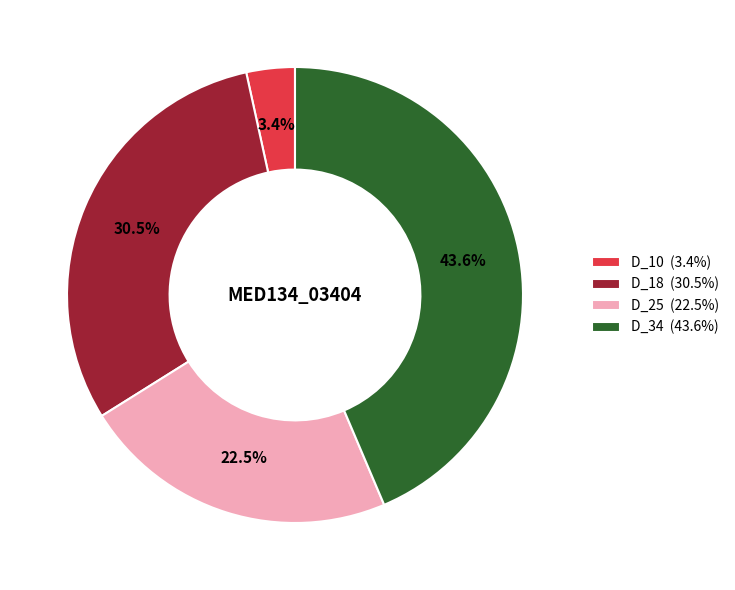

How many slices are in this pie chart?

4